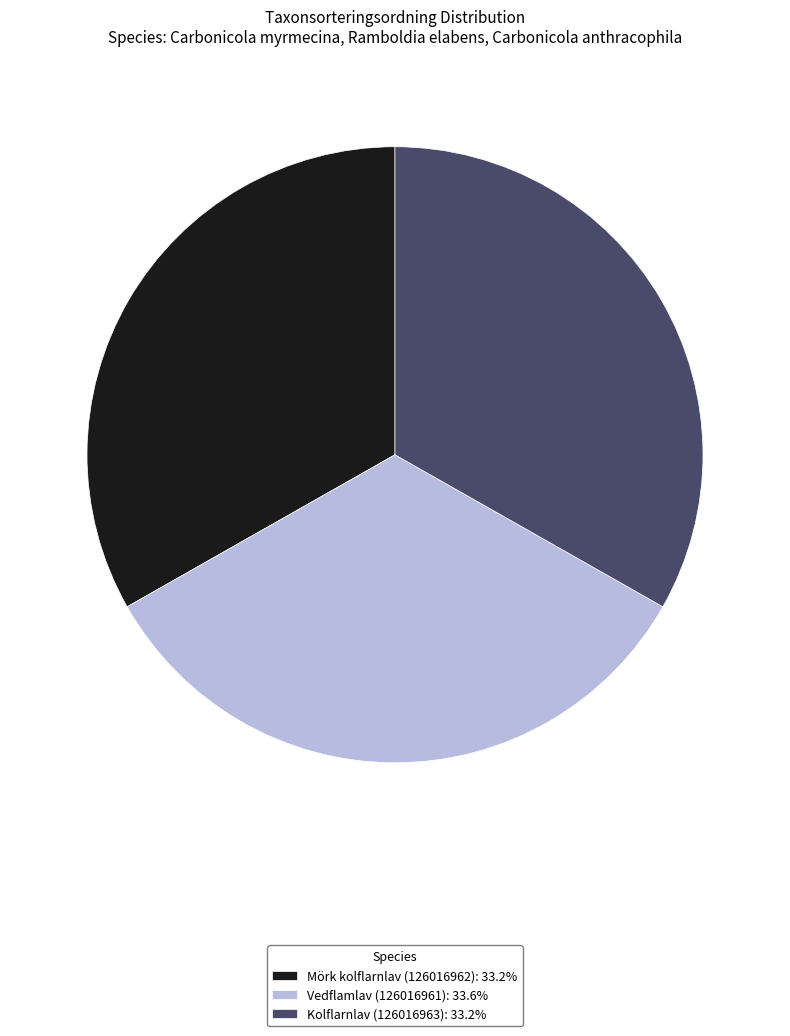

Combined, do Vedflamlav (126016961): 33.6% and Mörk kolflarnlav (126016962): 33.2% account for over 50%?

Yes